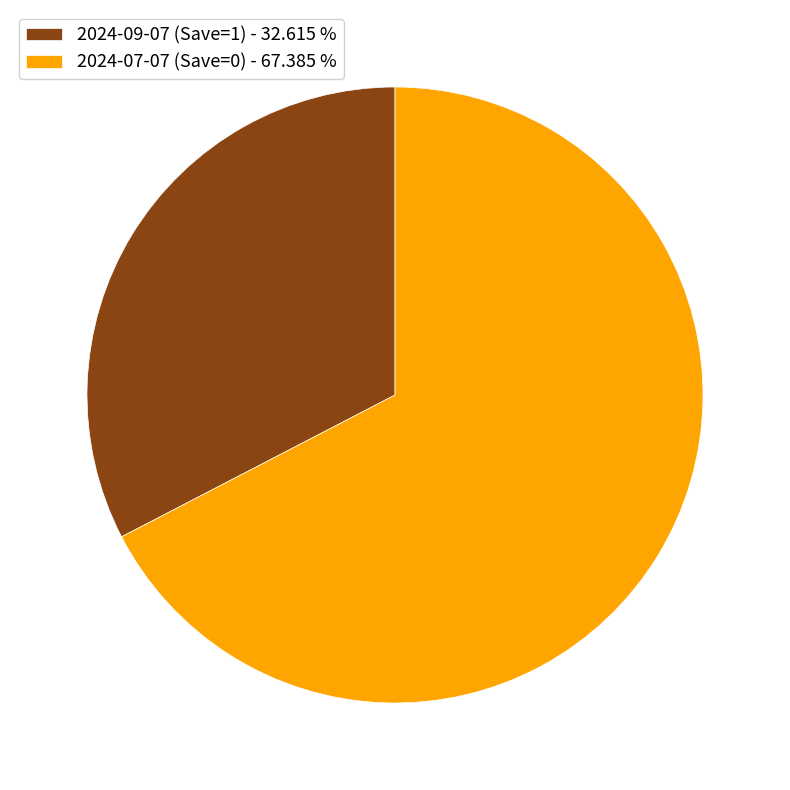

Does 2024-09-07 (Save=1) account for over 50% of the chart?

No